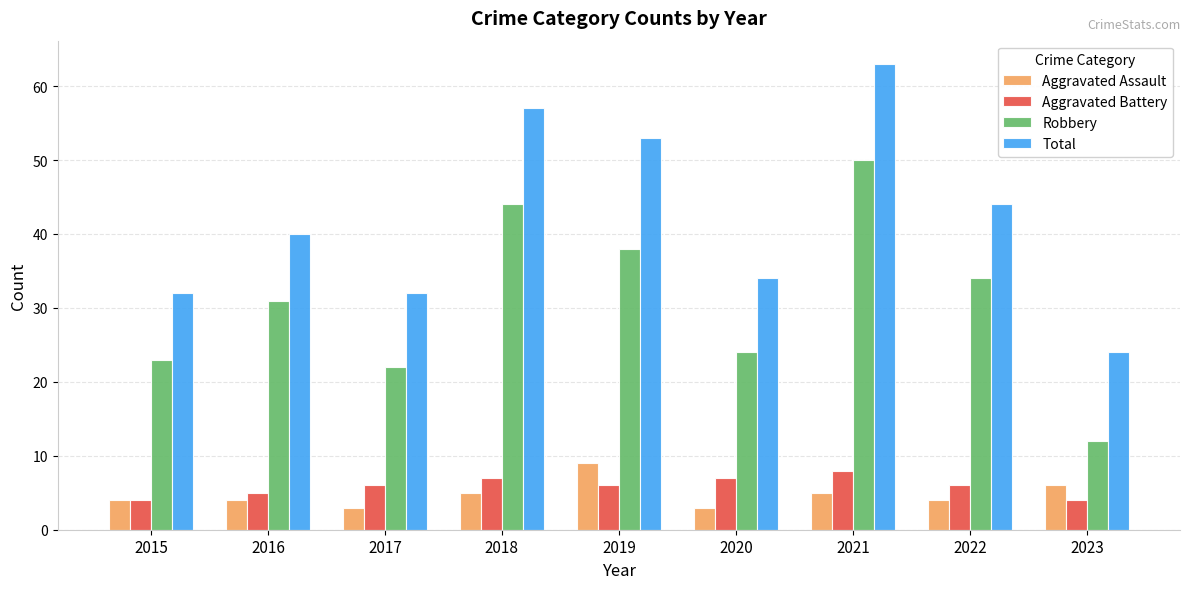

List the series in order of their peak value, highest first.

Total, Robbery, Aggravated Assault, Aggravated Battery